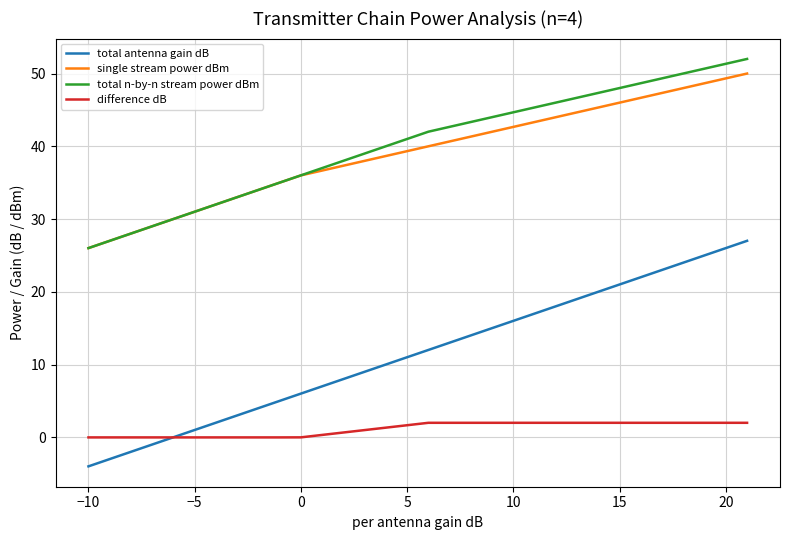

What is the greatest value displayed?

52.0